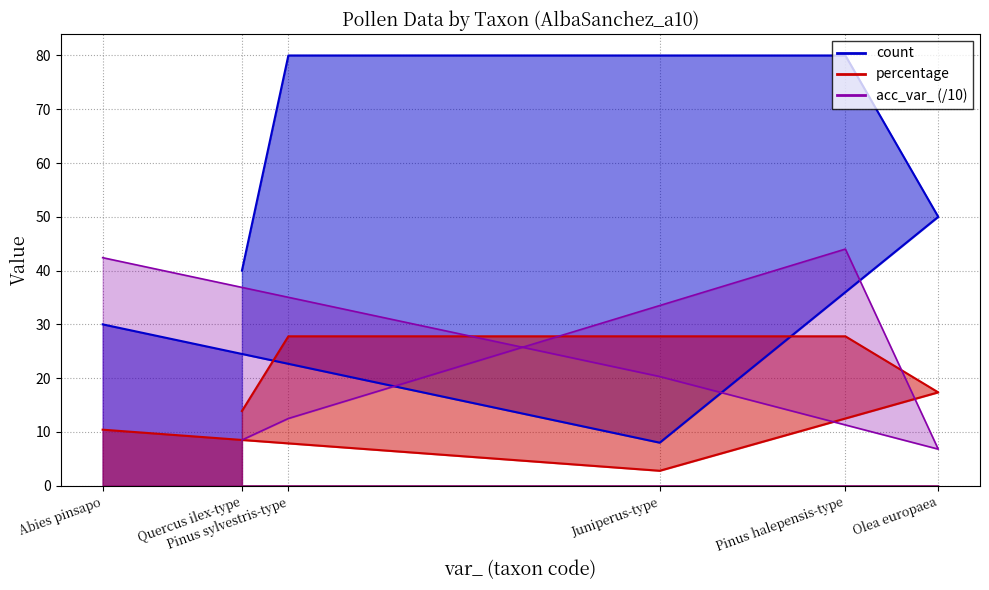

At how many categories does at least one series exceed 50?

2